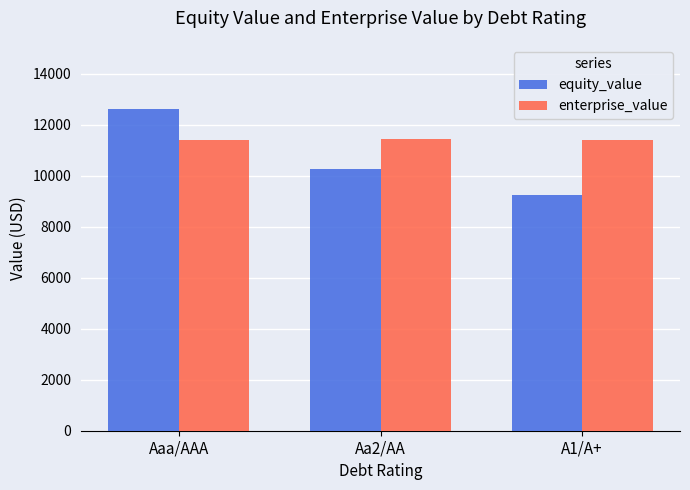

What is the approximate value of enterprise_value at Aa2/AA?

11447.2